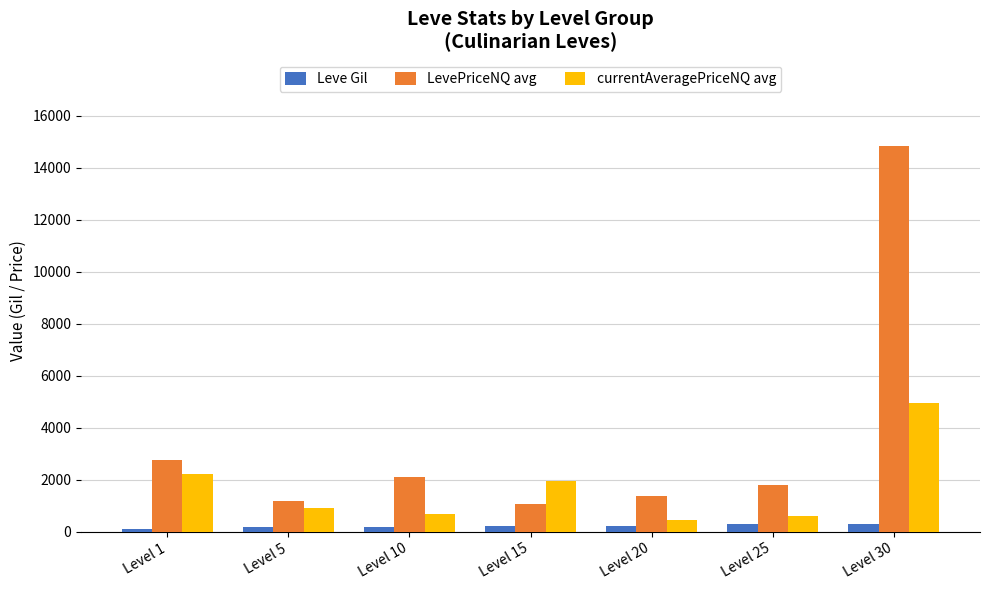

What is the greatest value displayed?

14835